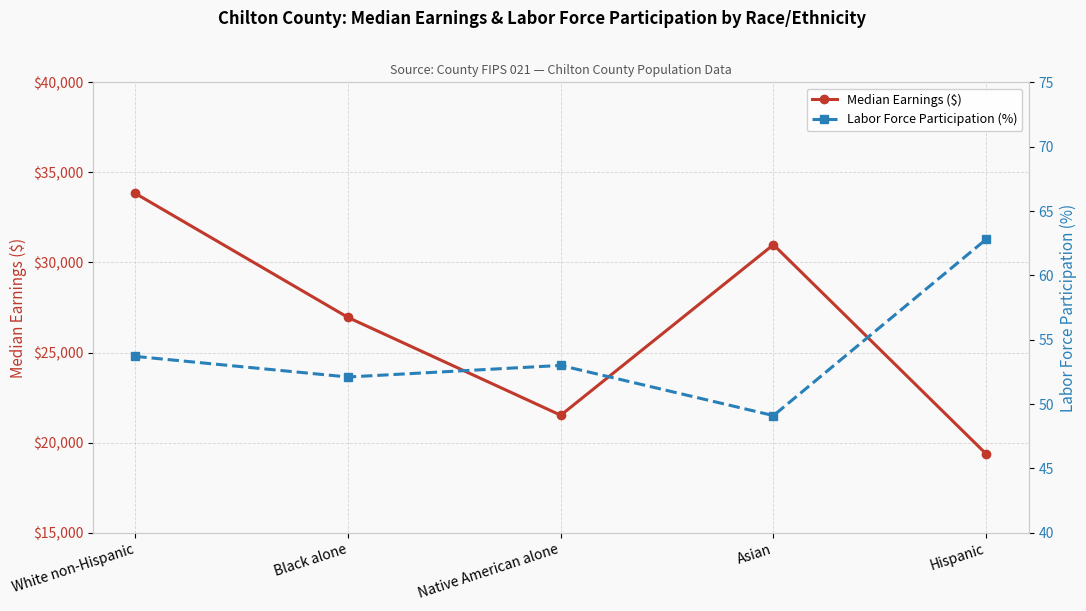

Reading right to left, what are all the values shown in this chart?

Median Earnings ($): 19375.0	30987.0	21520.0	26947.0	33831.0
Labor Force Participation (%): 62.8	49.1	53.0	52.1	53.7